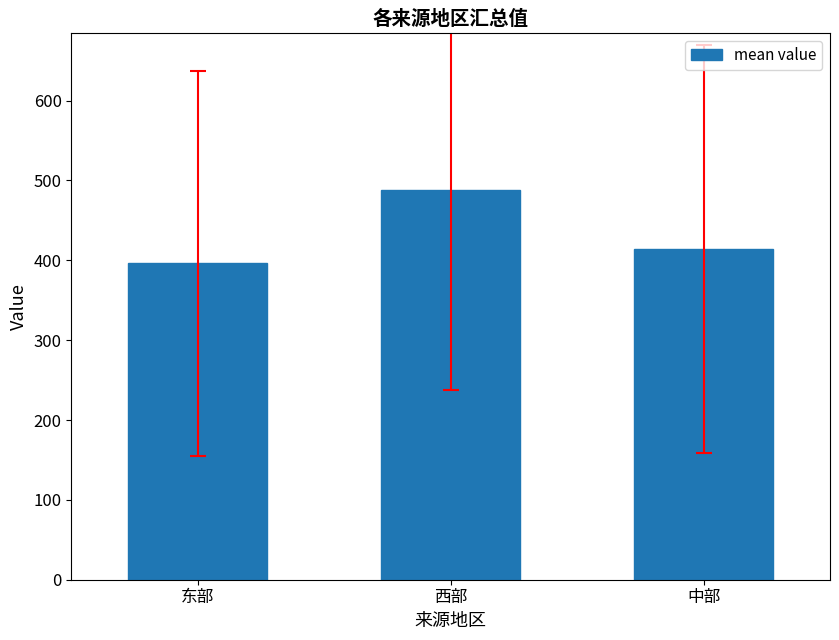

Reading left to right, extract all data points from this chart.

东部=396.2	西部=488.7	中部=414.0